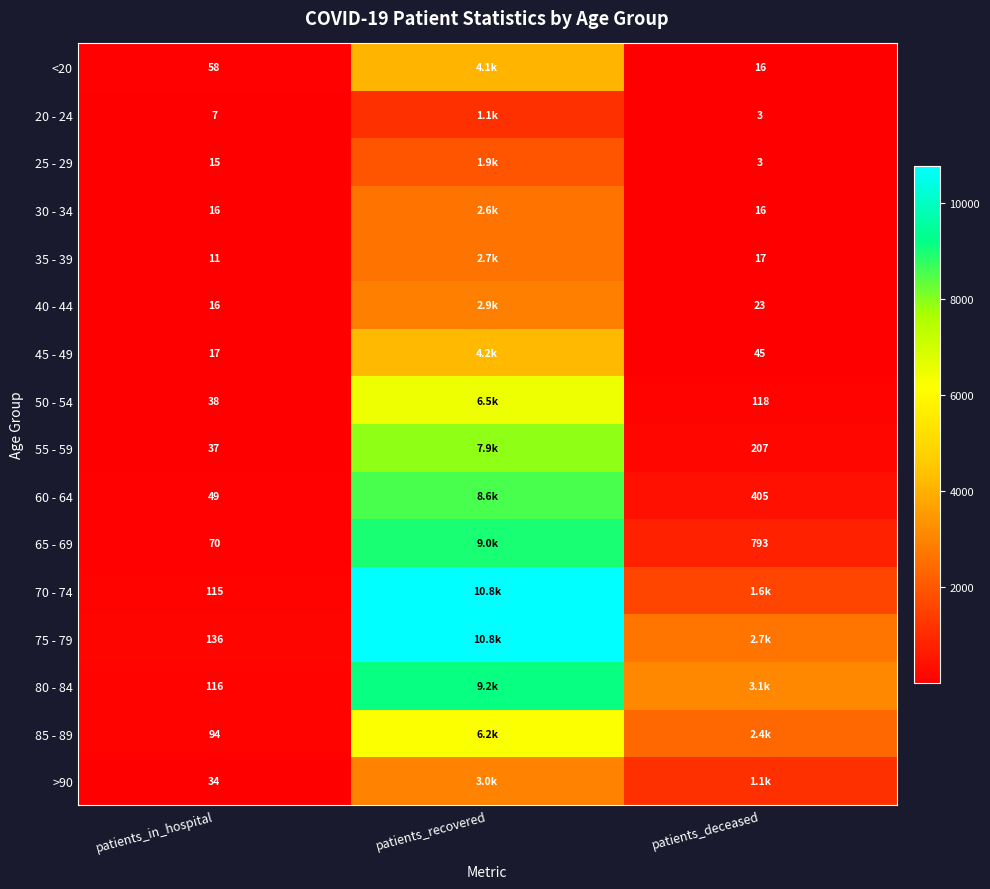

Is the value of 20 - 24 at patients_in_hospital greater than the value of 30 - 34 at patients_in_hospital?

No